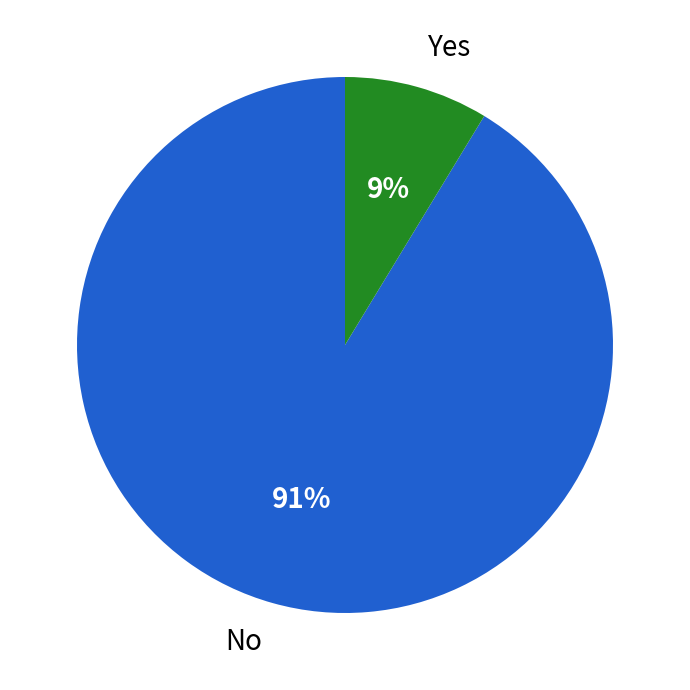

Is there any slice that represents more than half of the pie?

Yes